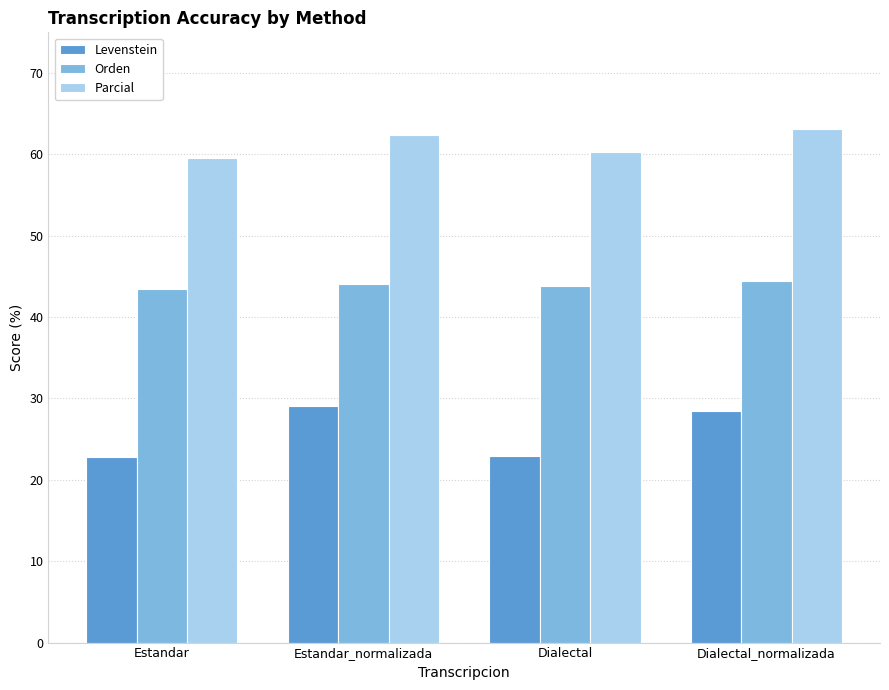

How many data points in Parcial are less than 62?

2